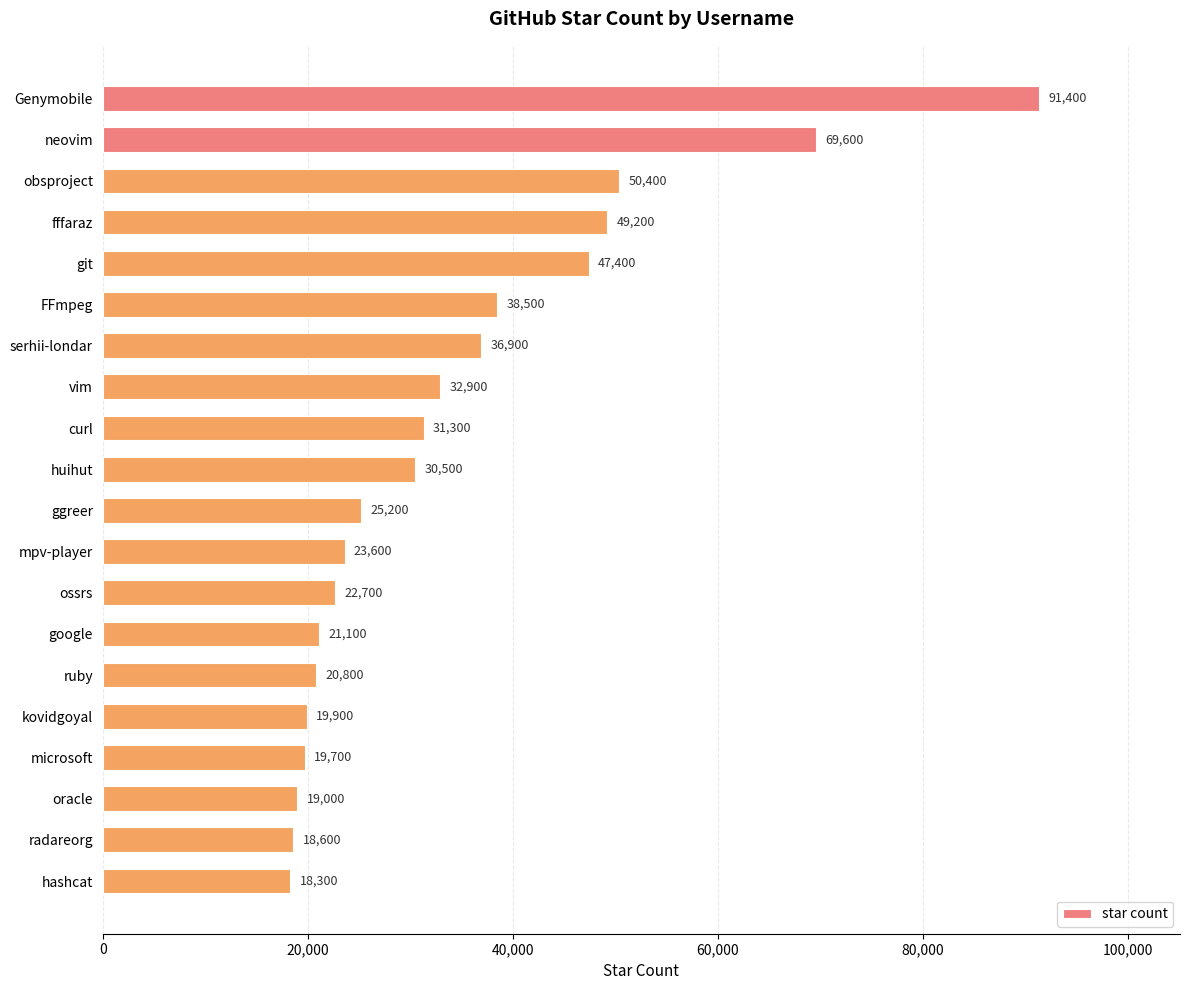

The chart shows a value of 53075 at curl. True or false?

False